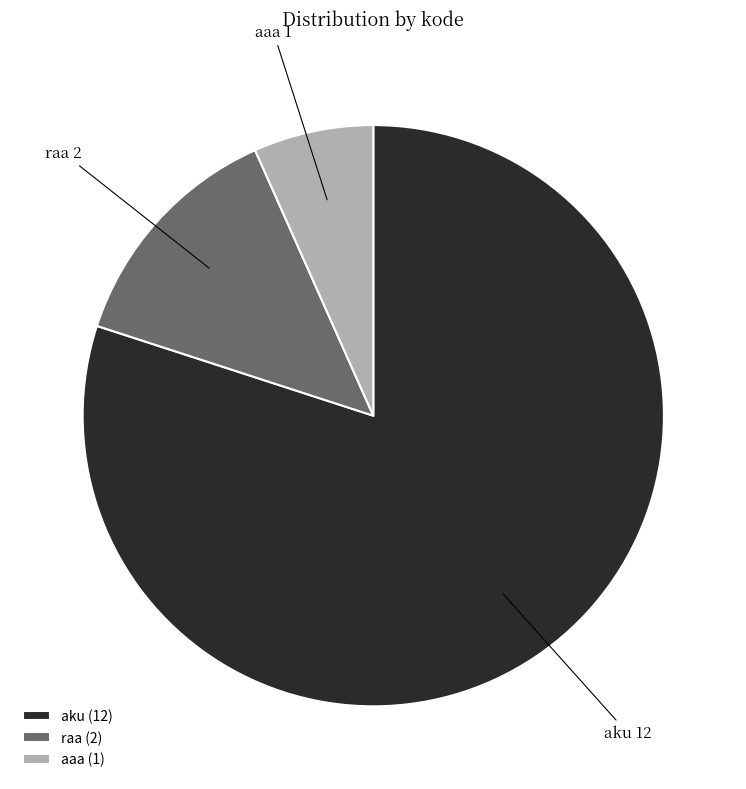

Which category has the biggest portion of the pie?

aku